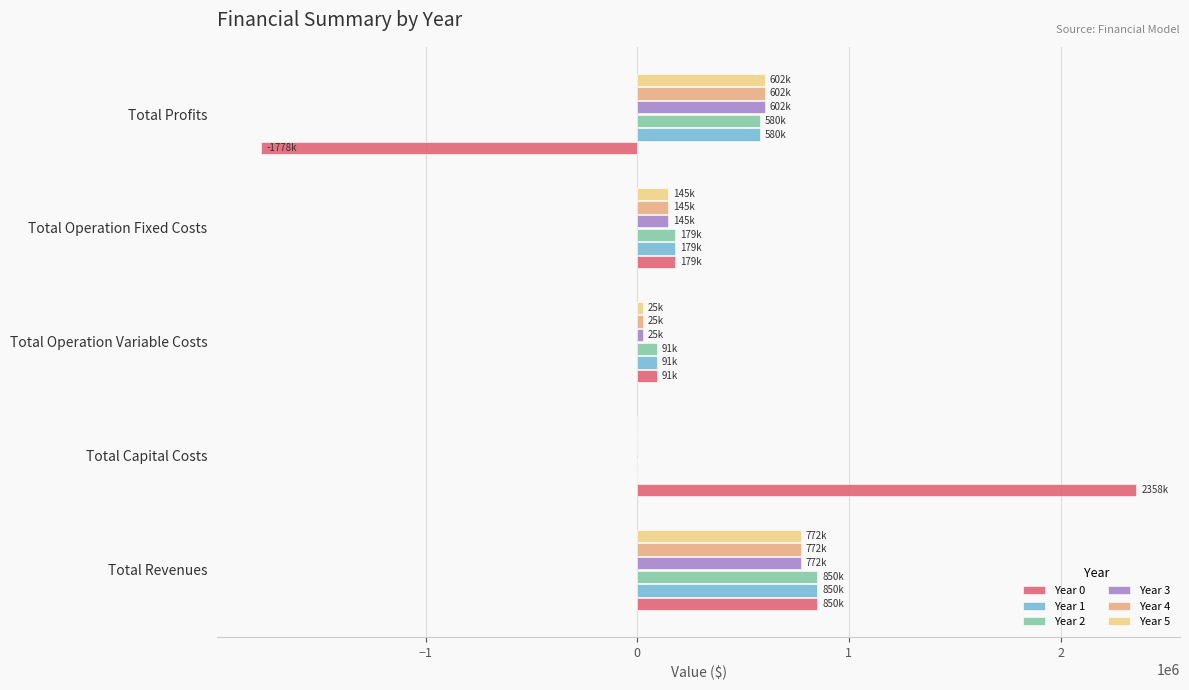

The Year 1 series shows 0.0 at Total Capital Costs. True or false?

True